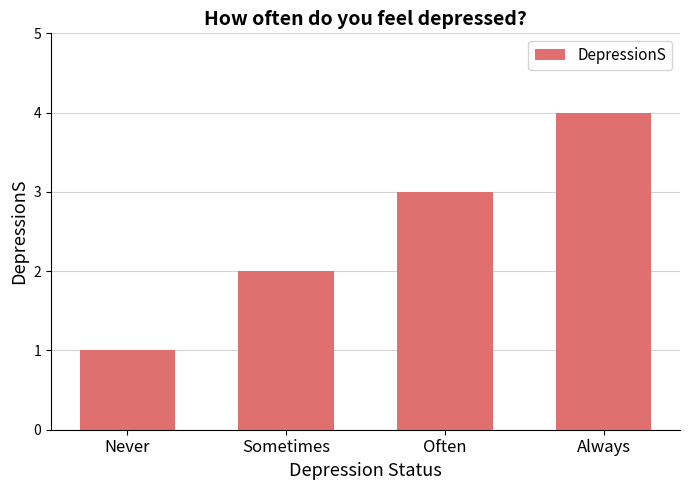

Are the bars grouped side by side (vs. stacked)?

No